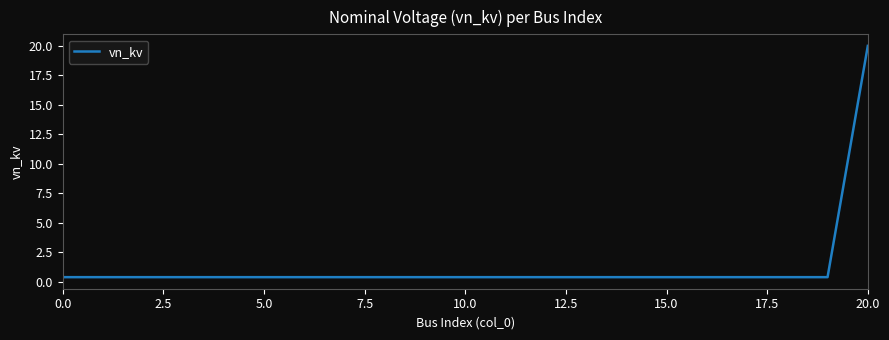

What is the difference between the maximum and minimum values?

19.6